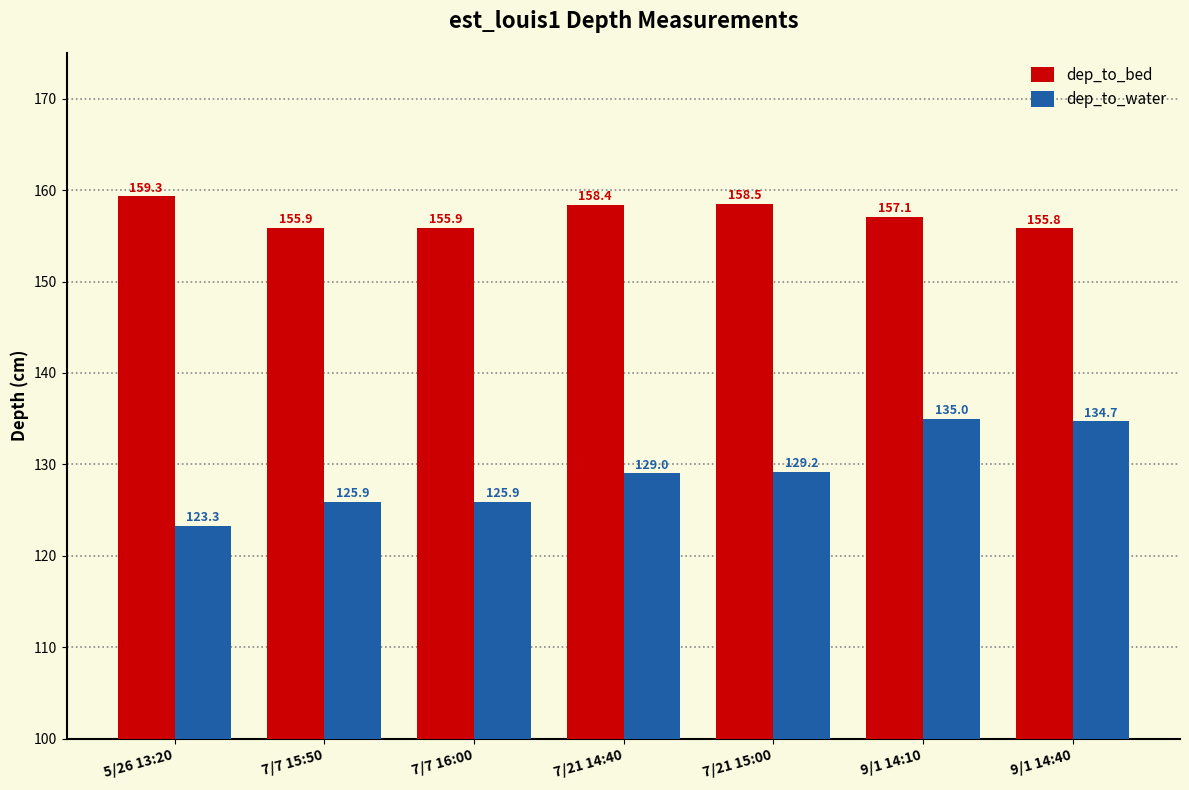

At which label is dep_to_water closest to 129?

7/21 14:40